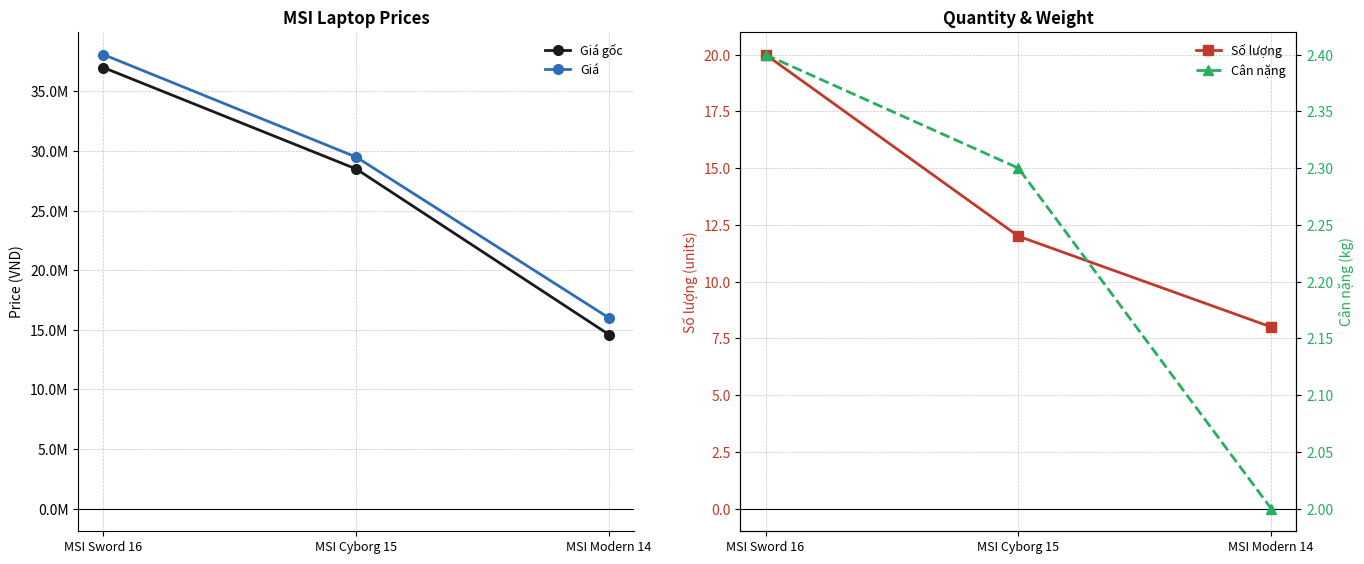

What are all the series names shown in the legend?

Giá gốc, Giá, Số lượng, Cân nặng